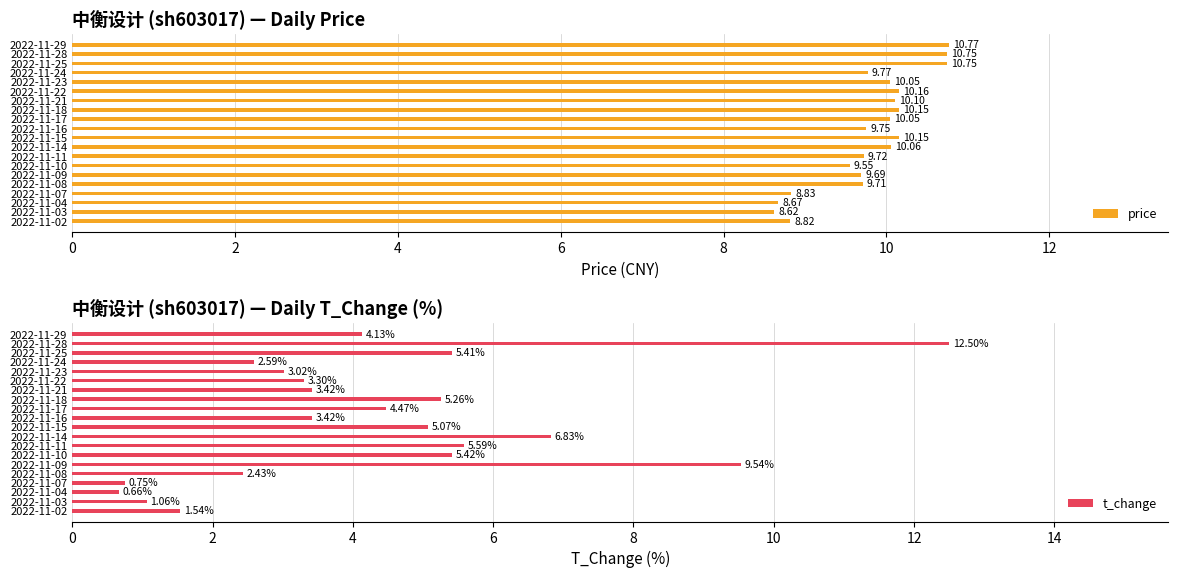

What is the difference between the second highest and minimum values in the price series?

2.1